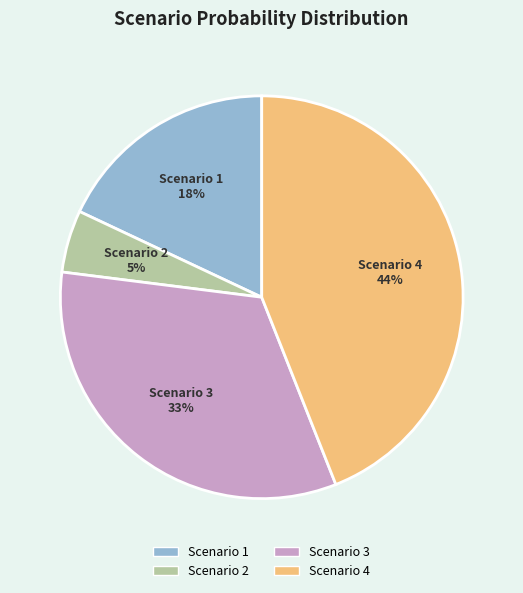

Do Scenario 3 and Scenario 2 together represent more than half of the pie?

No